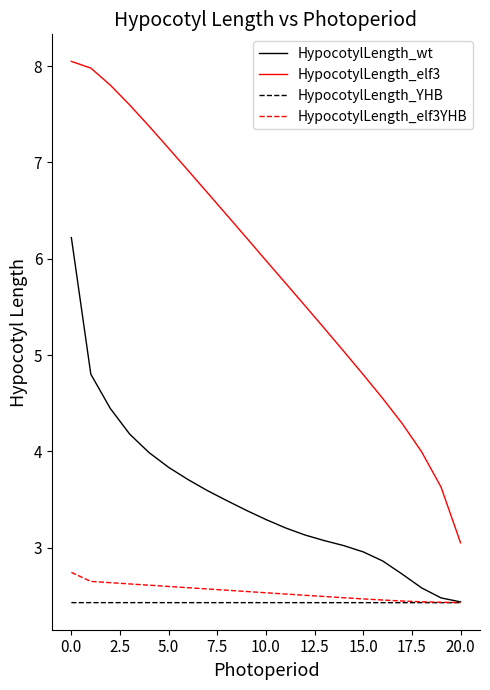

List the series in order of their peak value, lowest first.

HypocotylLength_YHB, HypocotylLength_elf3YHB, HypocotylLength_wt, HypocotylLength_elf3